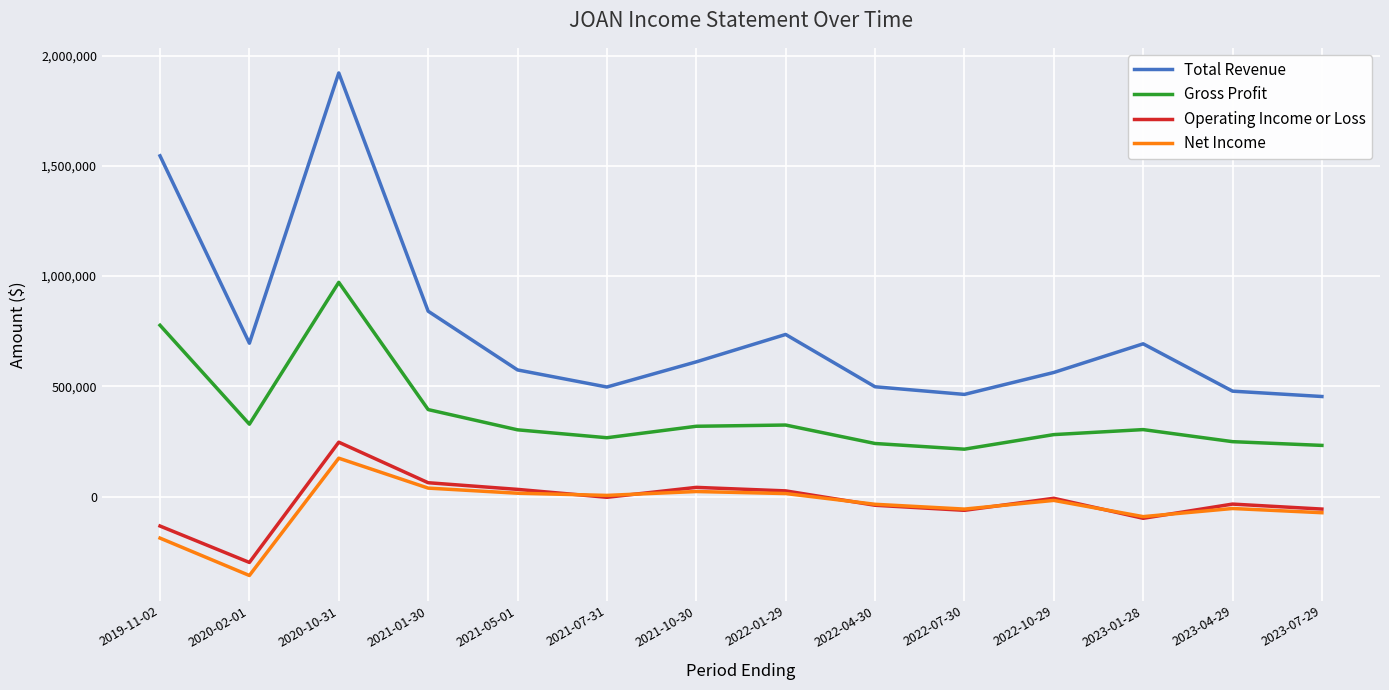

List the series in order of their peak value, highest first.

Total Revenue, Gross Profit, Operating Income or Loss, Net Income